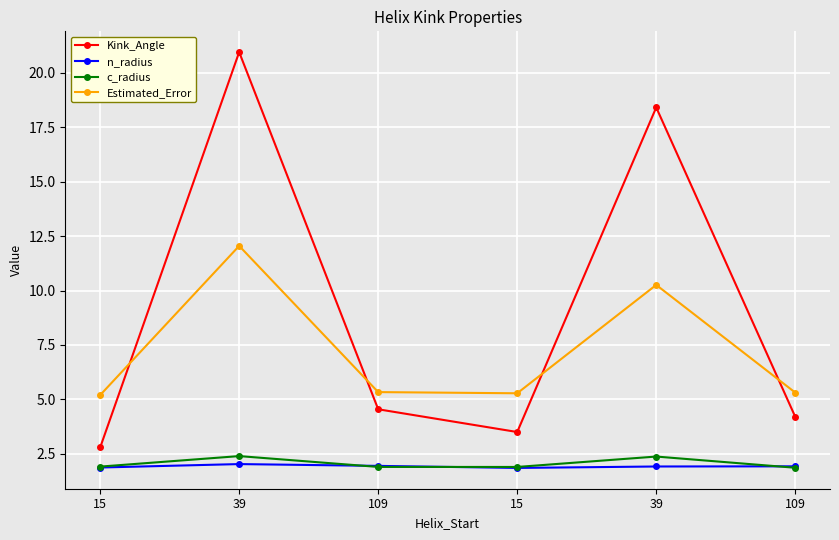

Reading left to right, transcribe all the data shown in this chart.

Kink_Angle: 2.8	21.0	4.5	3.5	18.4	4.2
n_radius: 1.9	2.0	1.9	1.9	1.9	1.9
c_radius: 1.9	2.4	1.9	1.9	2.4	1.9
Estimated_Error: 5.2	12.1	5.3	5.3	10.3	5.3